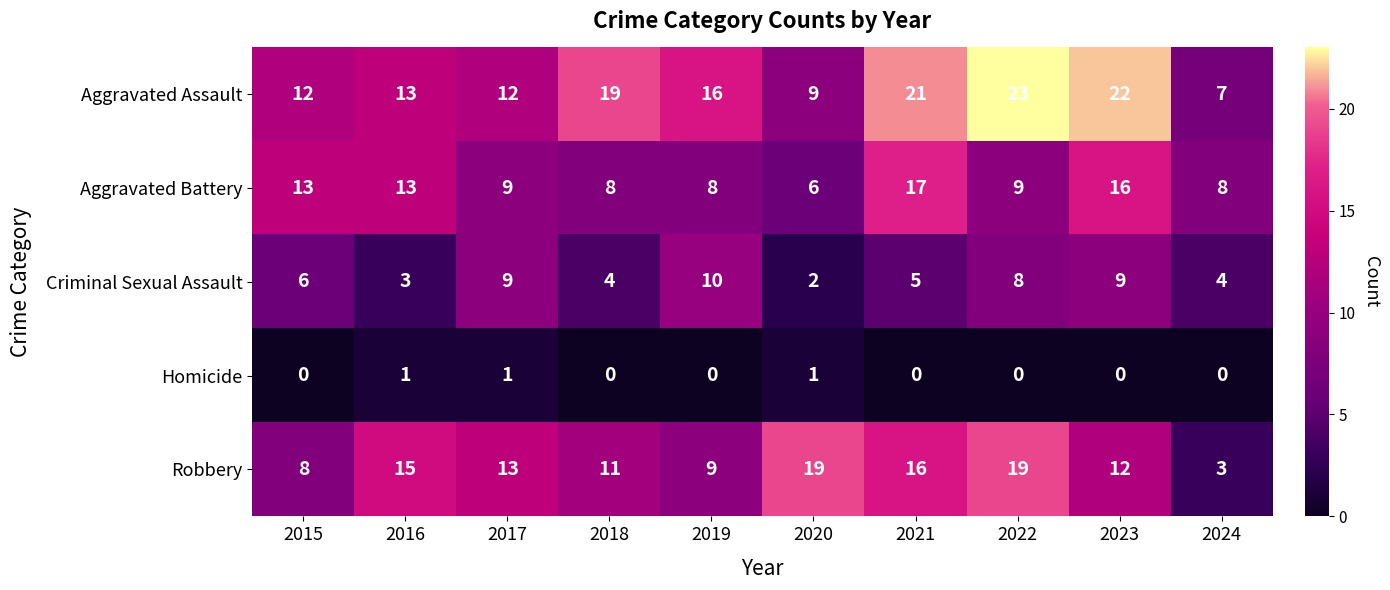

Which category has the lowest value in the Criminal Sexual Assault series?

2020